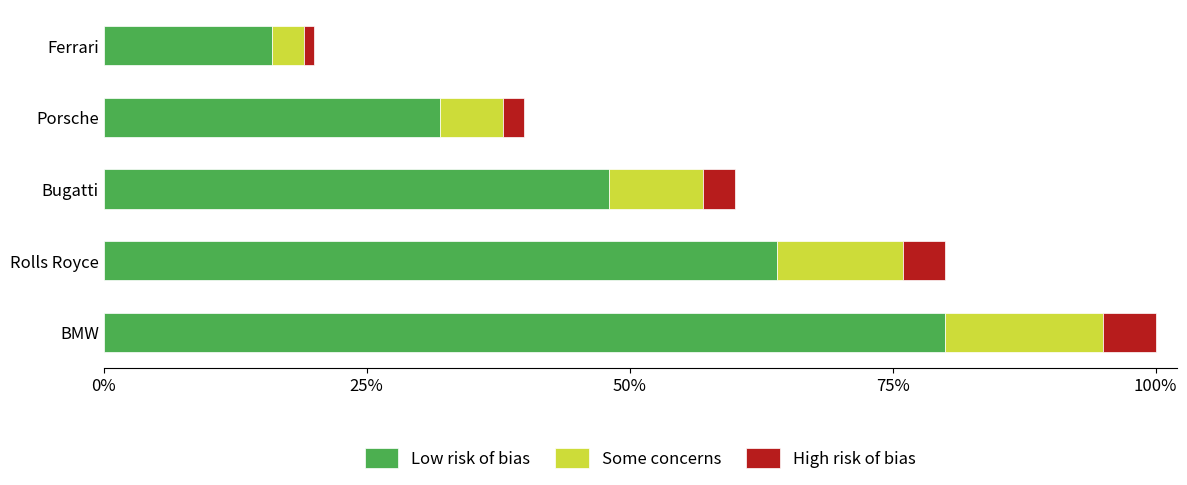

What are all the series names shown in the legend?

Low risk of bias, Some concerns, High risk of bias